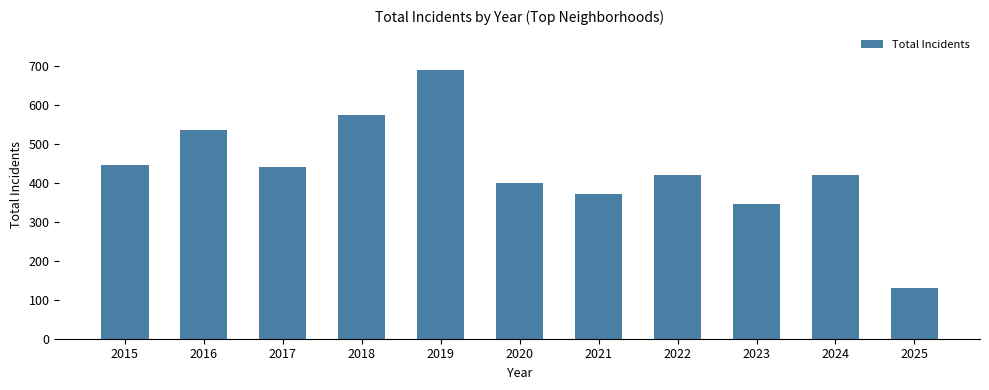

What is the minimum value shown in the chart?

131